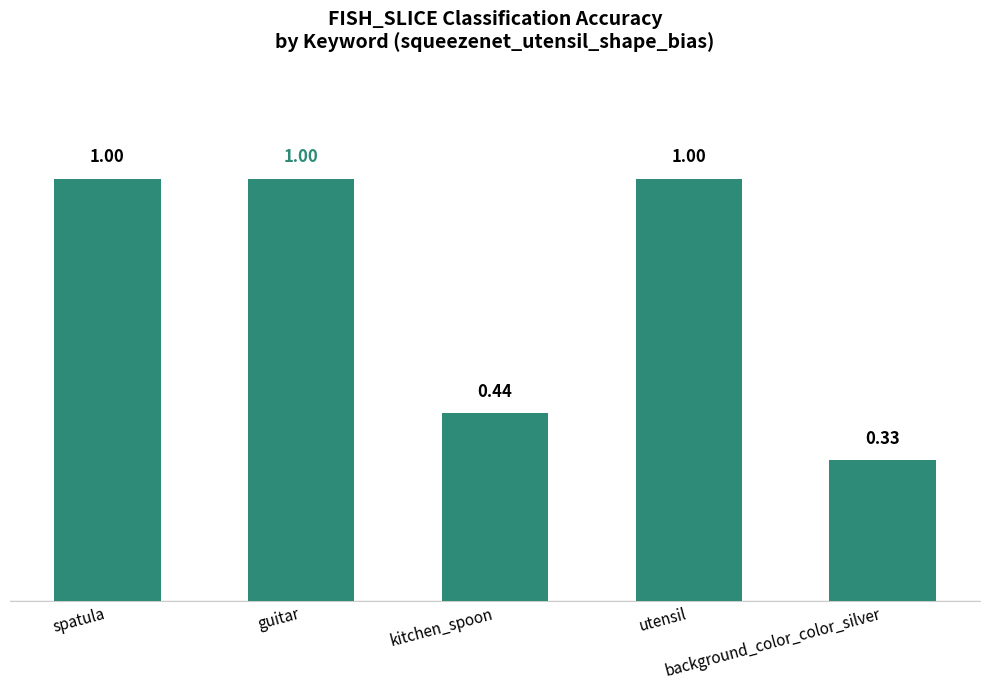

Which category has the lowest value across all series?

background_color_color_silver